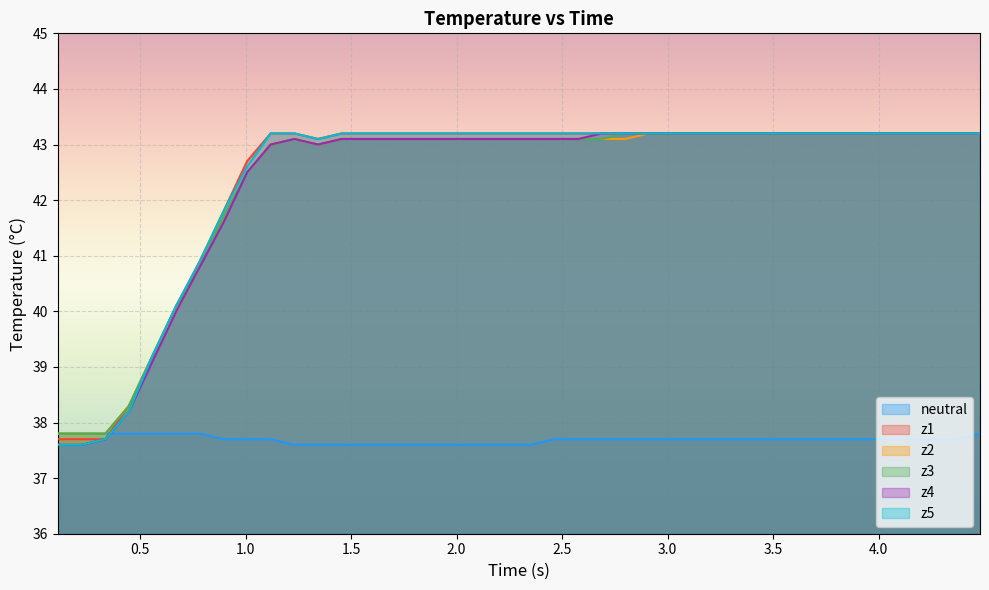

How many lines are shown in the chart?

6